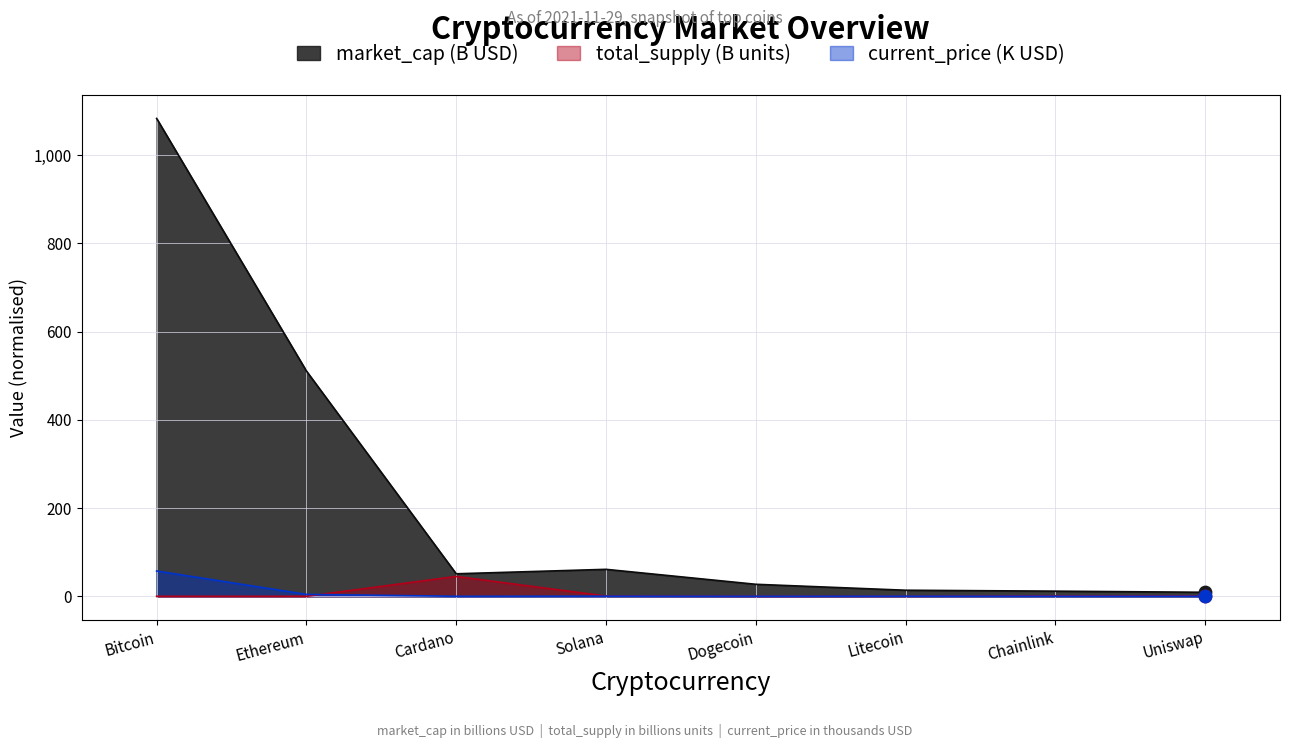

What are all the series names shown in the legend?

market_cap (B USD), total_supply (B units), current_price (K USD)